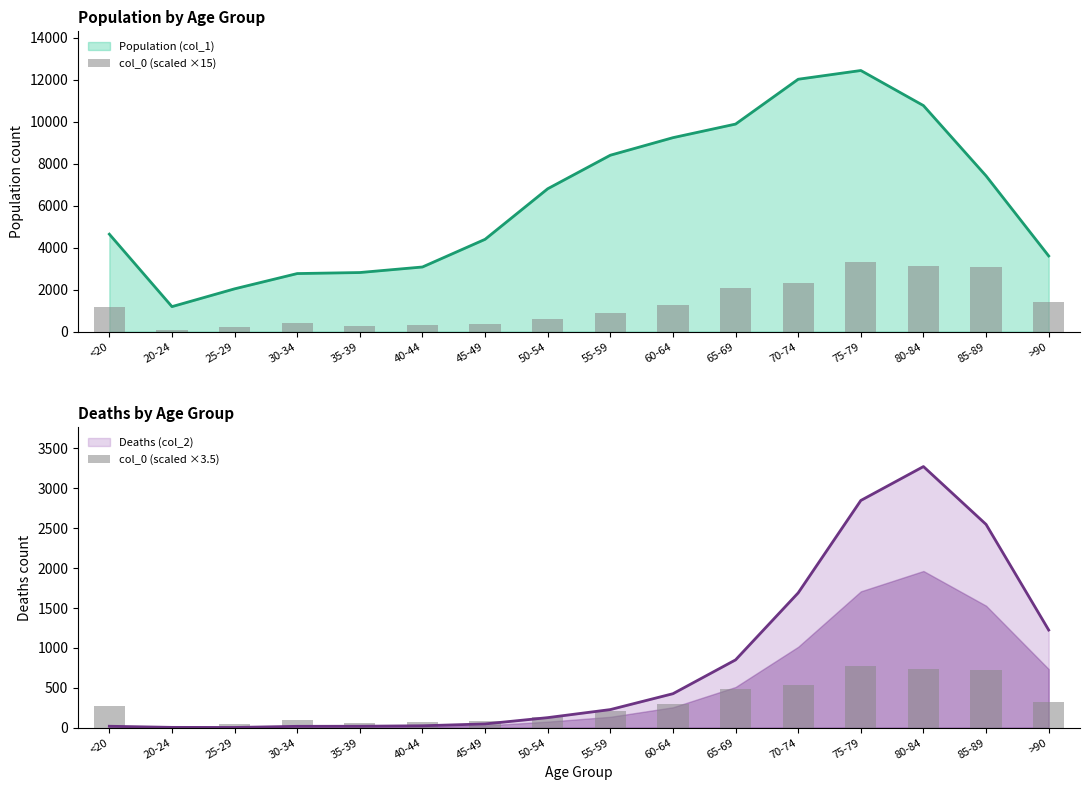

Which series changed the most between 40-44 and 80-84?

col_0 (scaled ×15)